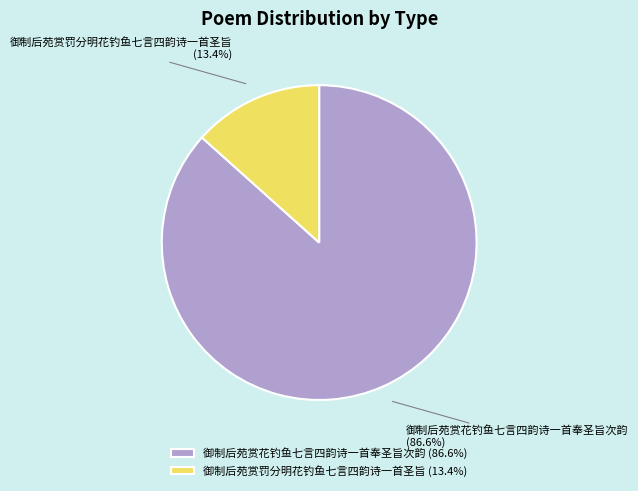

To the nearest percent, what is the average slice percentage?

50%